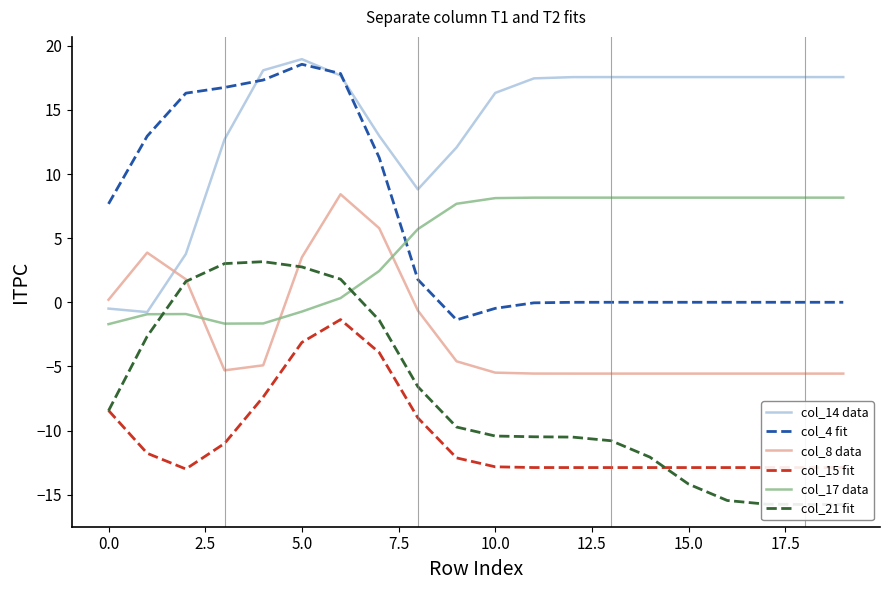

Which series has the largest range (max minus min)?

col_4 fit